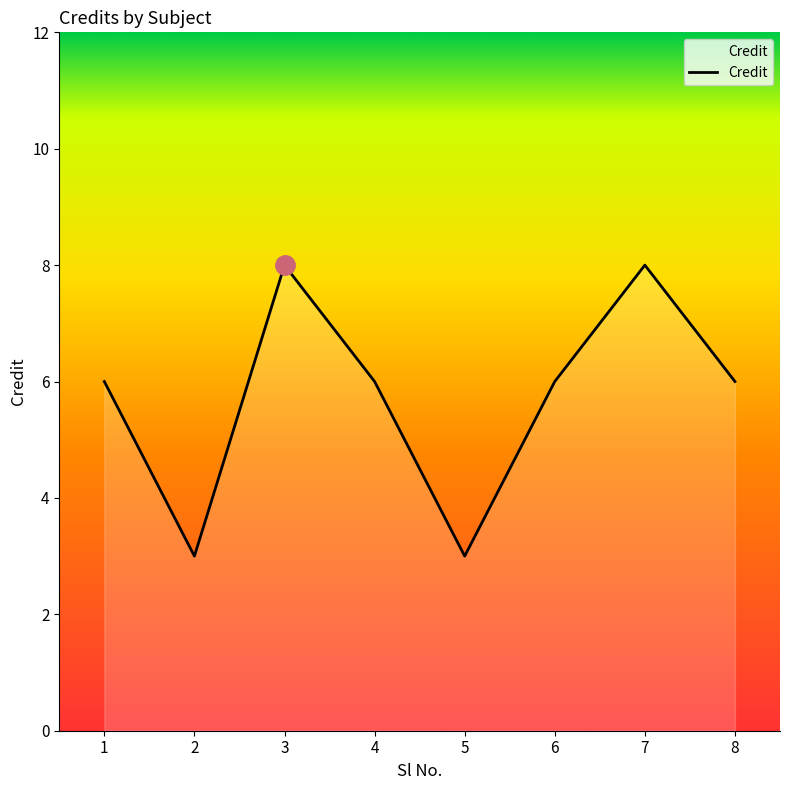

The chart shows a value of 3 at 5. True or false?

True